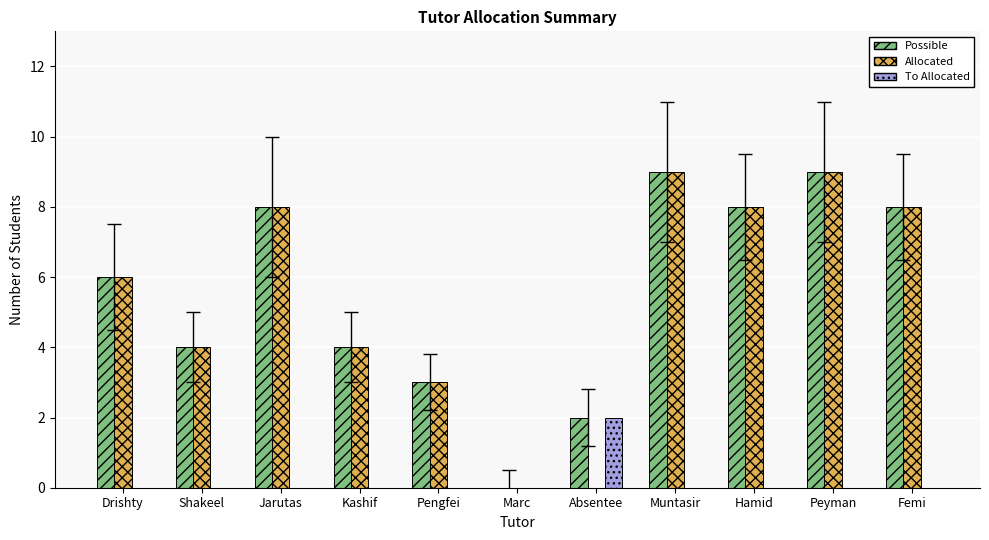

What is the total value across all series at Shakeel?

8